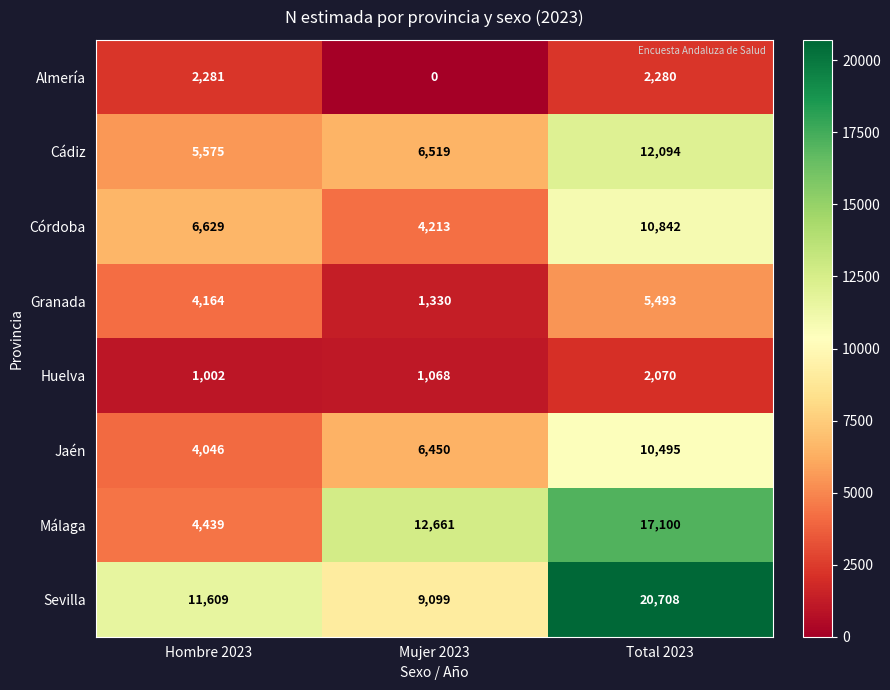

What is the difference between the maximum and minimum values in the Granada series?

4163